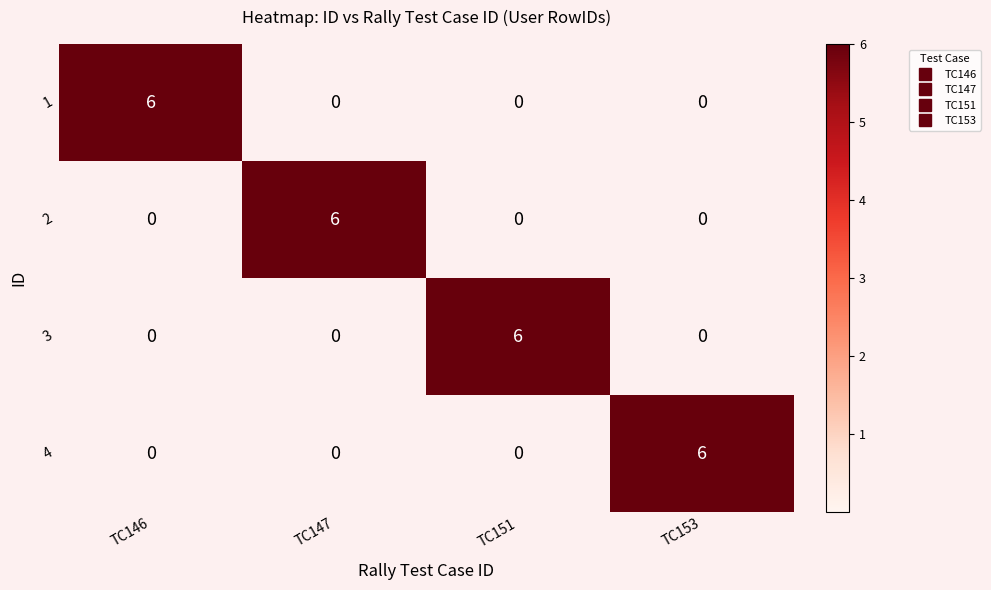

What is the difference between the maximum and minimum values in the 1 series?

6